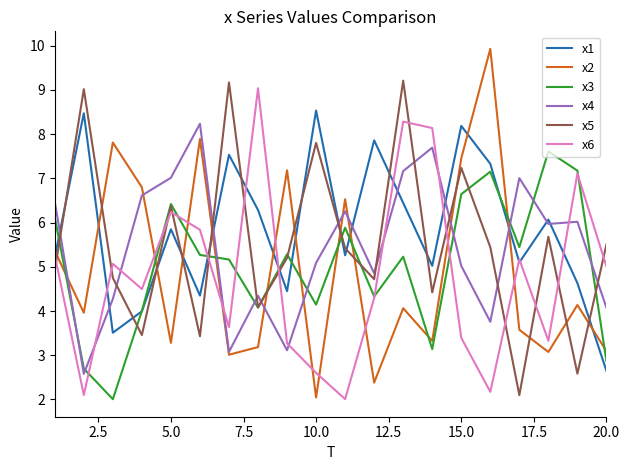

What is the highest value of the x6 series?

9.0